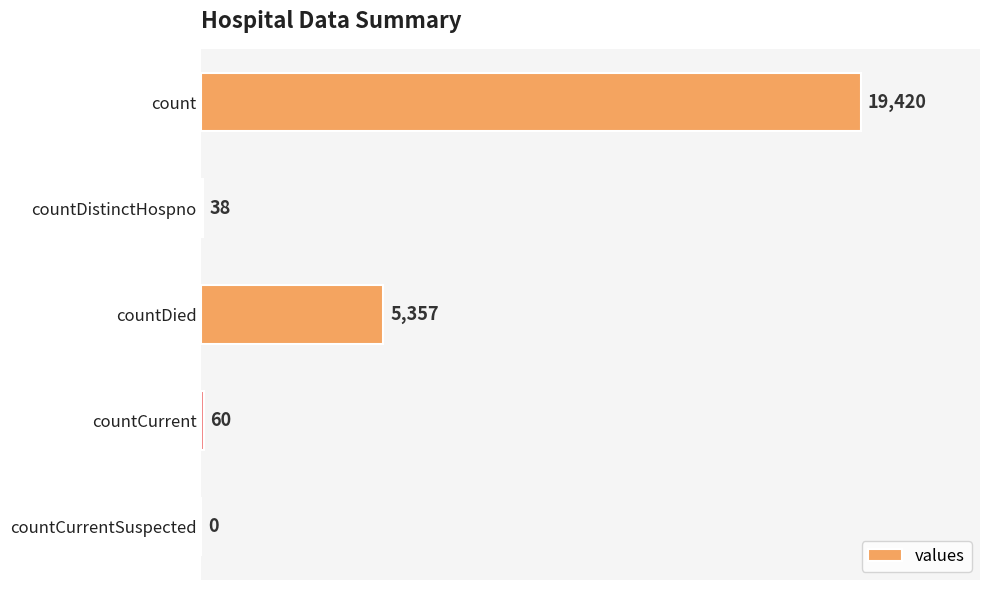

What is the sum of the values at countCurrent and countDied?

5417